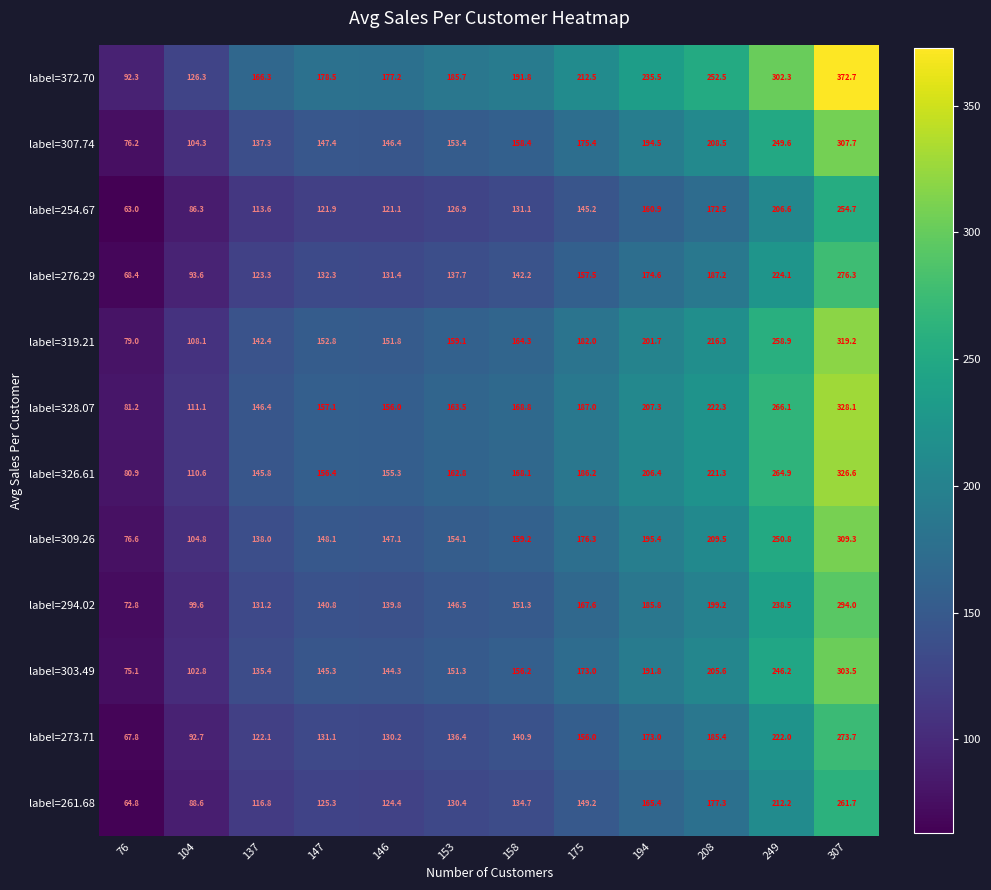

What is the average value of the label=294.02 series?

163.9